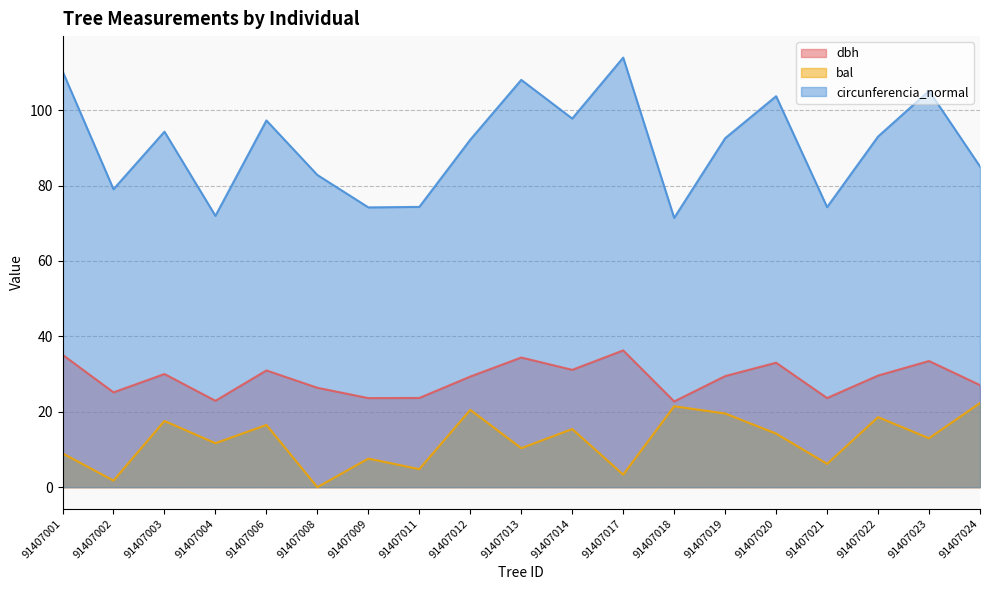

At which category is the sum across all series the highest?

91407001